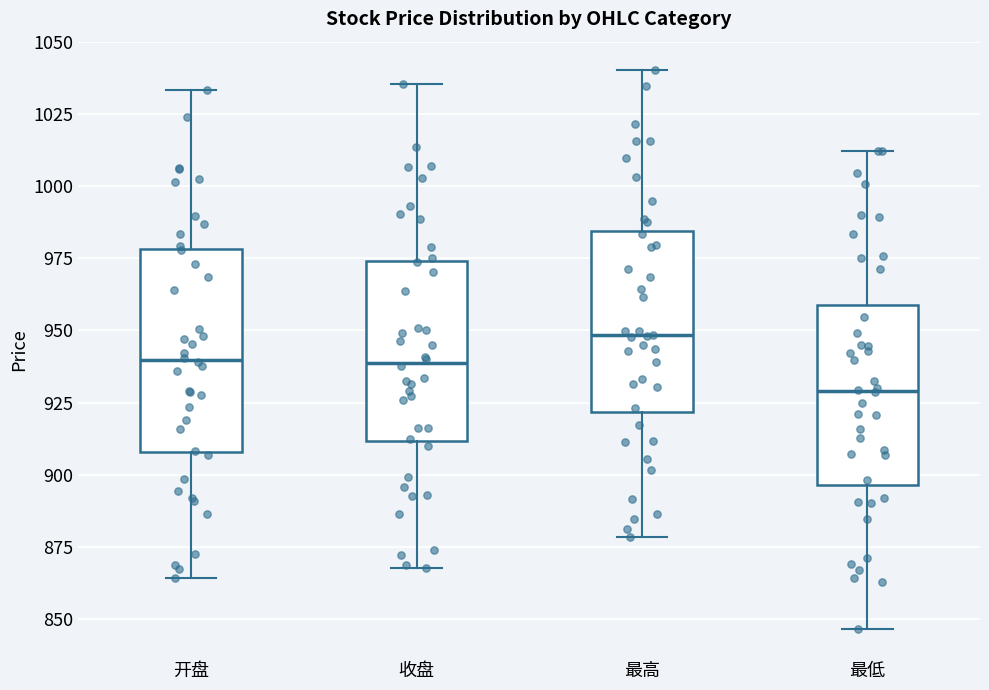

Which box is the tallest, from its lower edge to its upper edge?

开盘